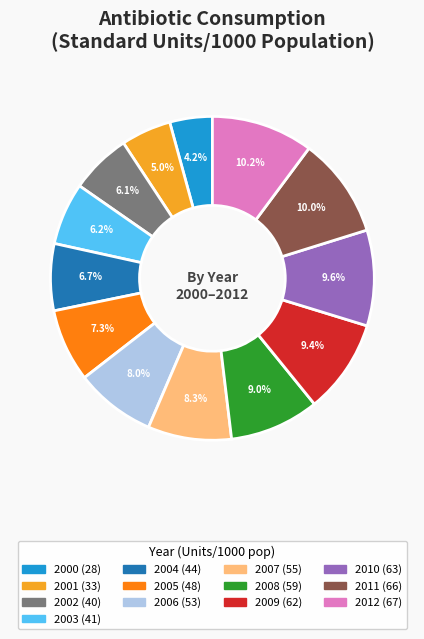

Is there a majority slice in this chart?

No